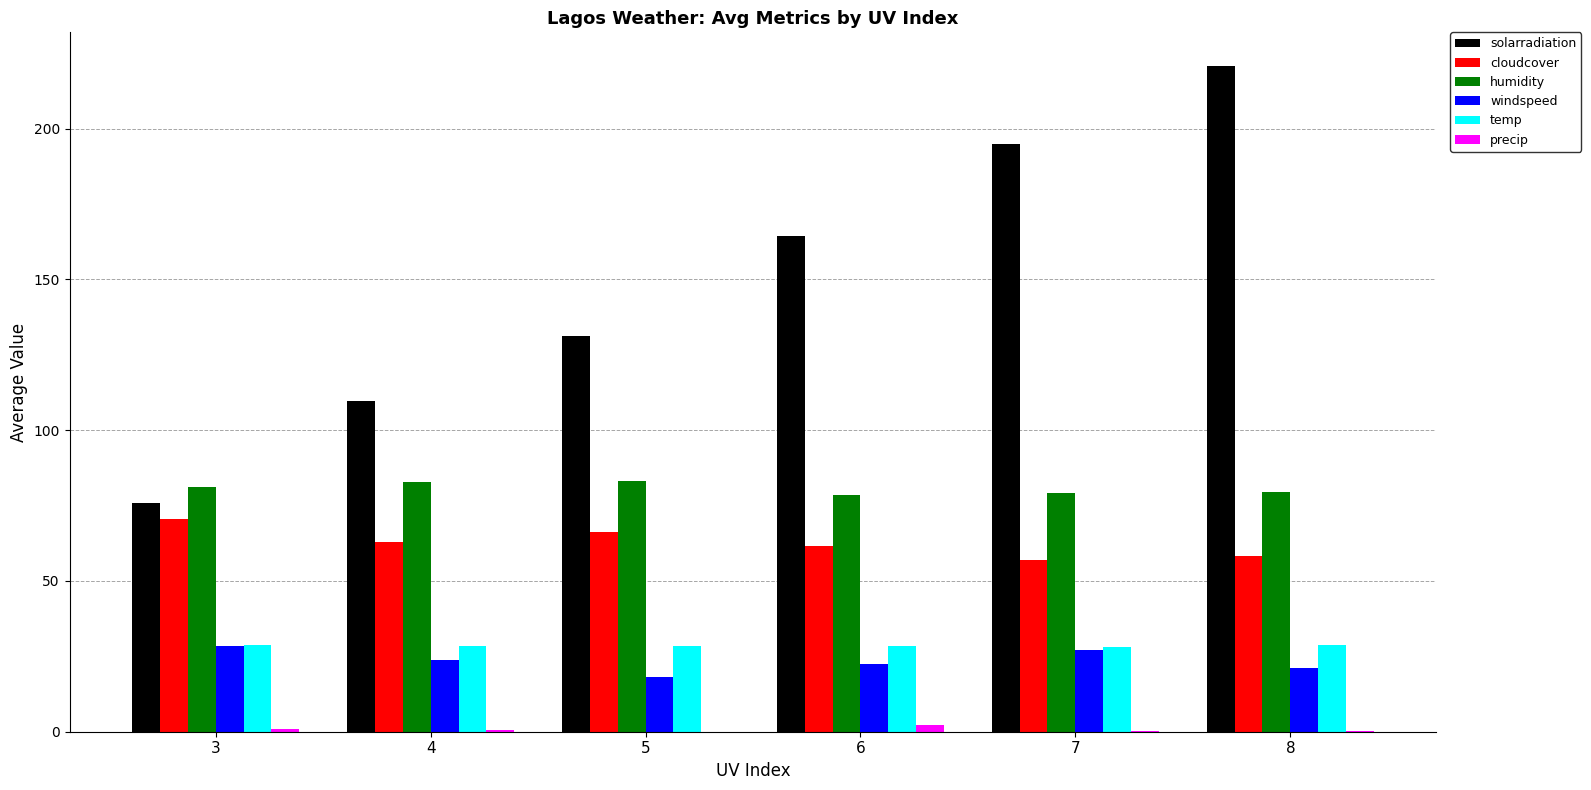

At which category is the sum across all series the highest?

8